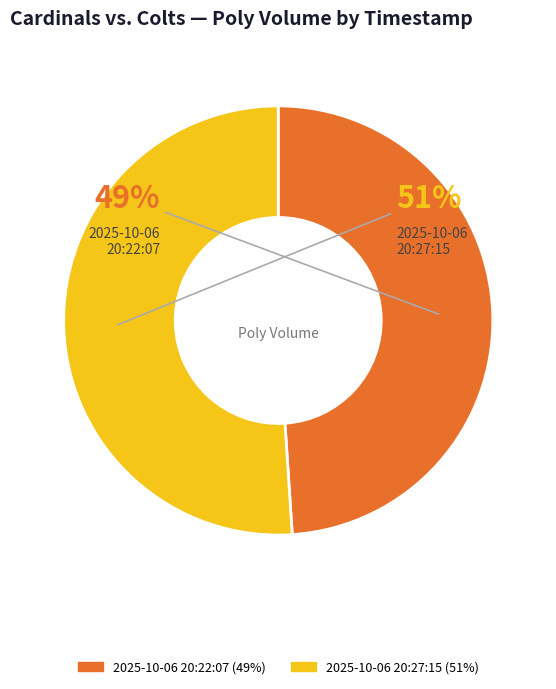

Which slice is the smallest?

2025-10-06 20:22:07